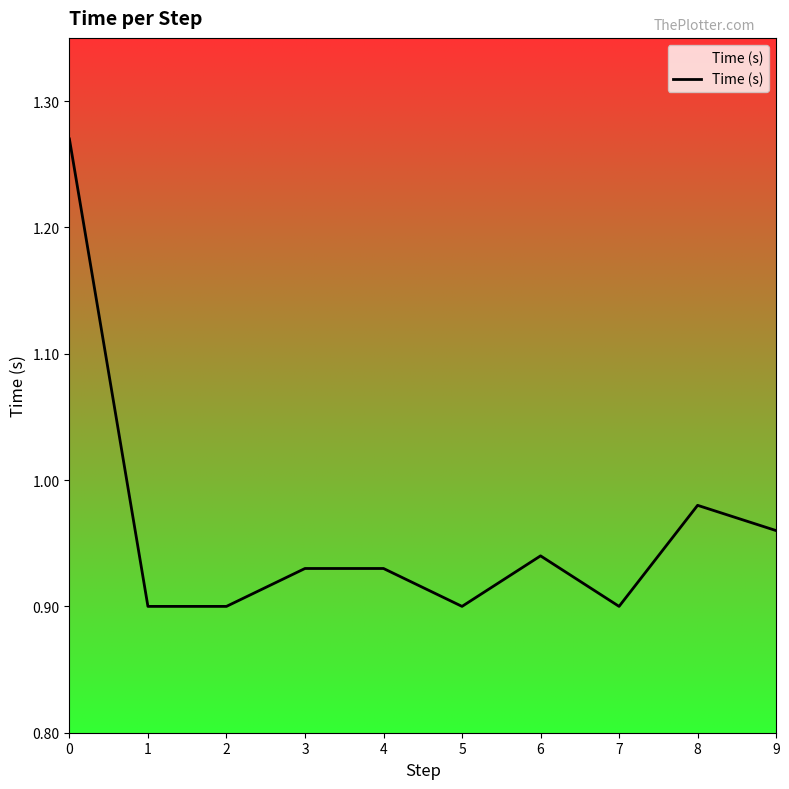

Where is the data nearest to the value 1?

8